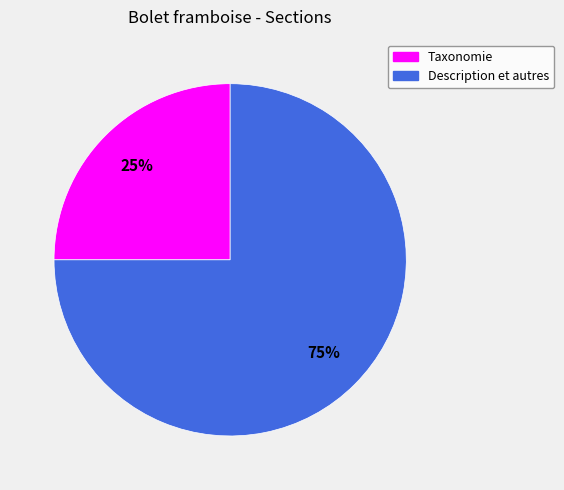

To the nearest percent, what portion does Description et autres represent?

75%